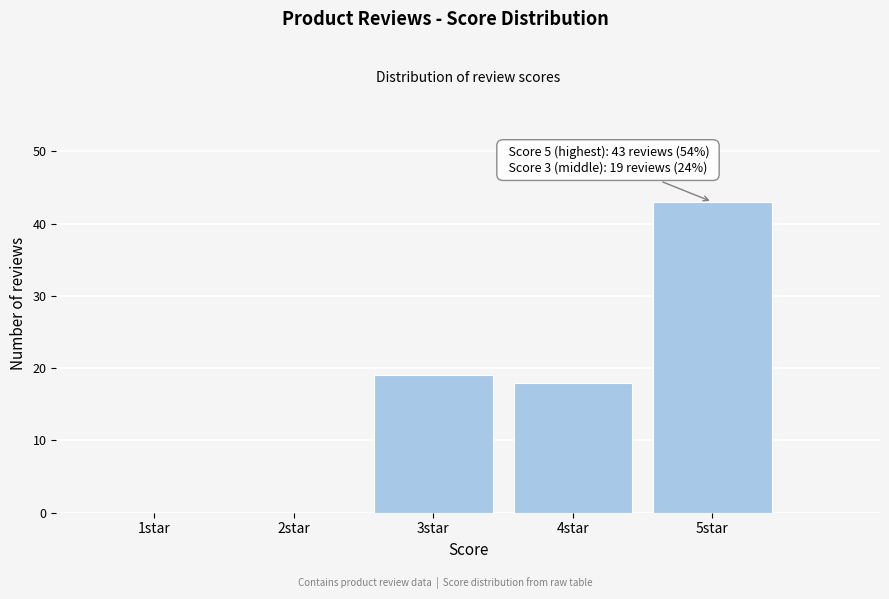

Reading right to left, extract all data points from this chart.

5star=43	4star=18	3star=19	2star=0	1star=0